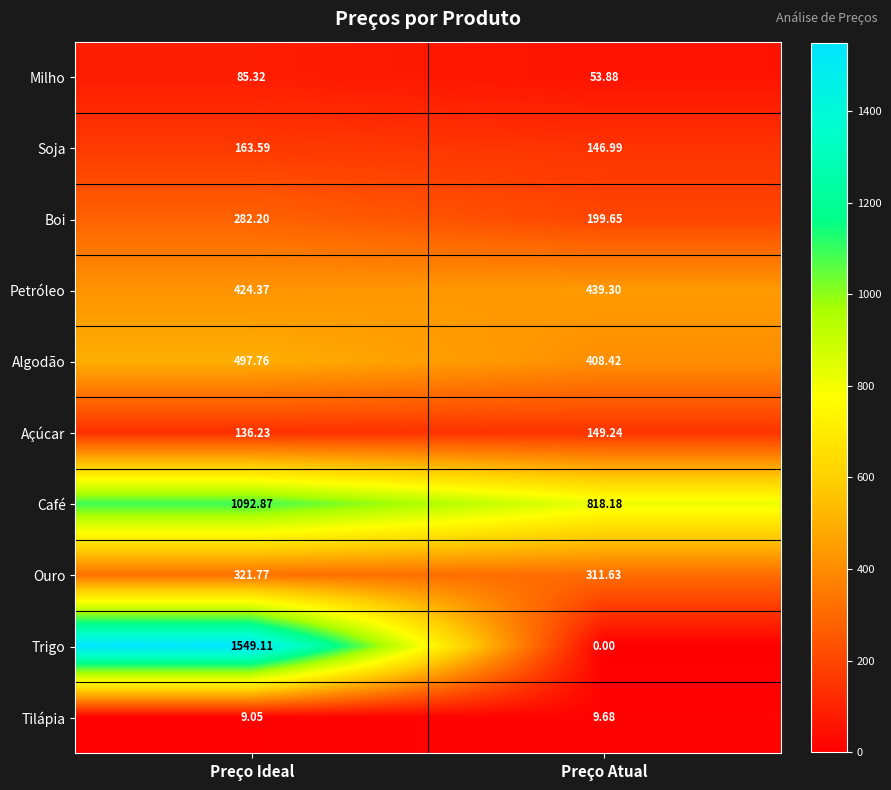

Rank the categories by Petróleo value from lowest to highest.

Preço Ideal, Preço Atual